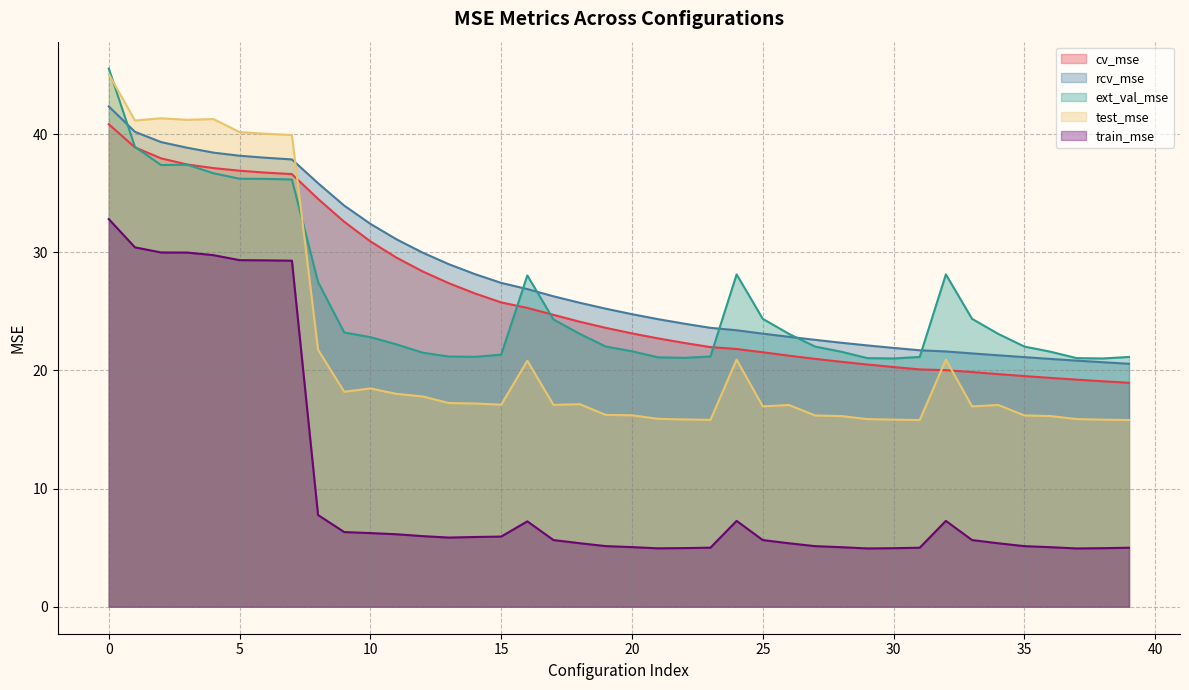

Read the ext_val_mse value at 0.

45.5